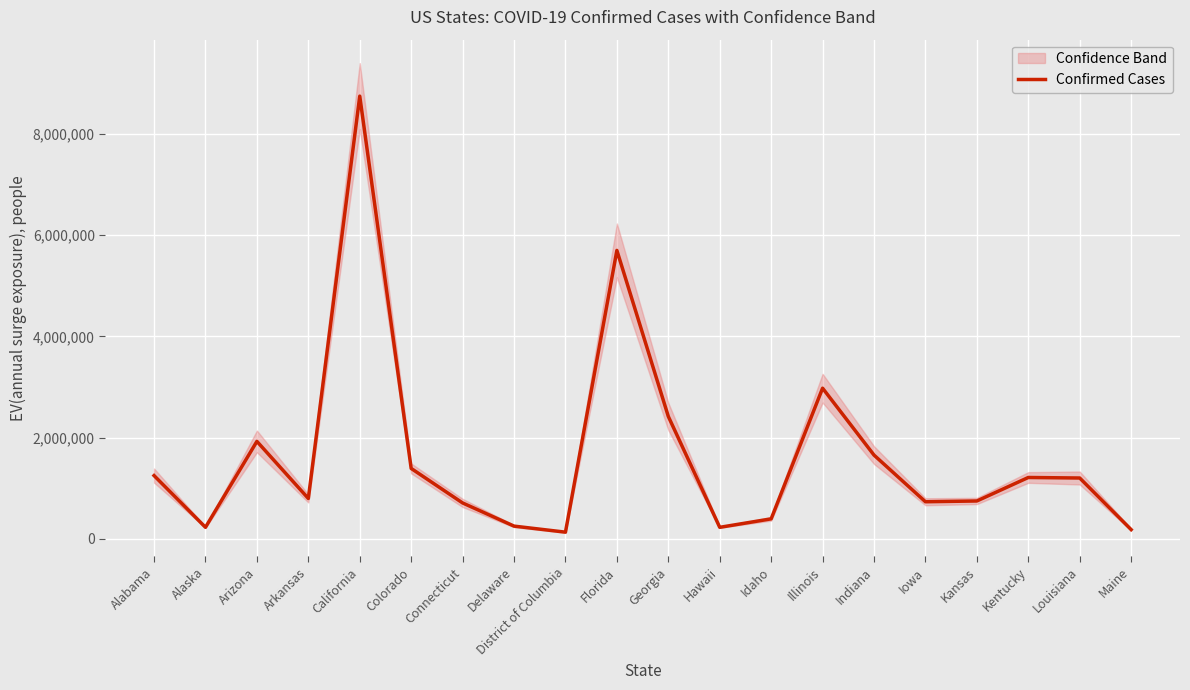

True or false: the data shows 1391694 at Colorado.

True